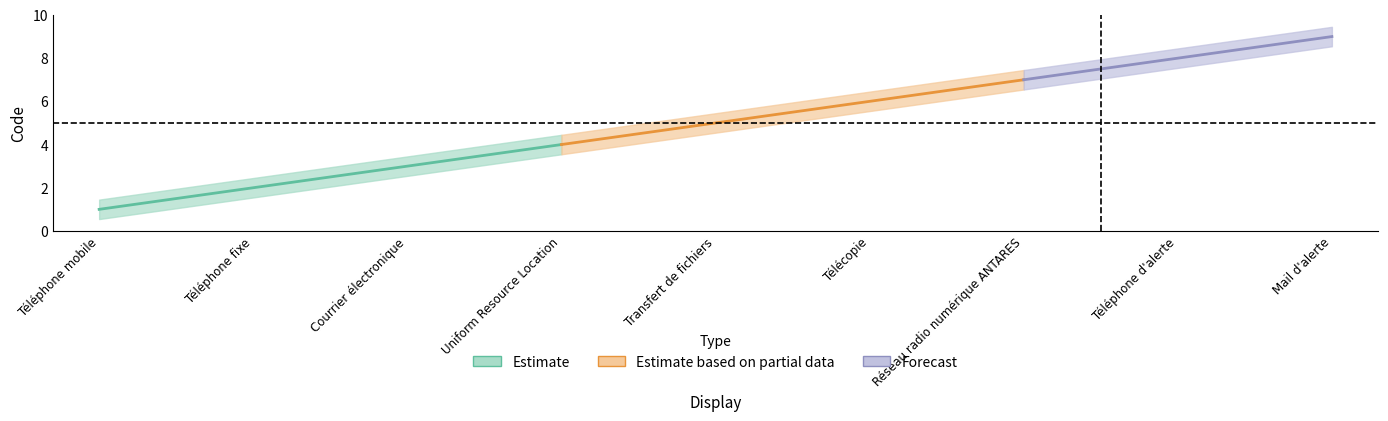

How many mid values are between 3 and 7?

5